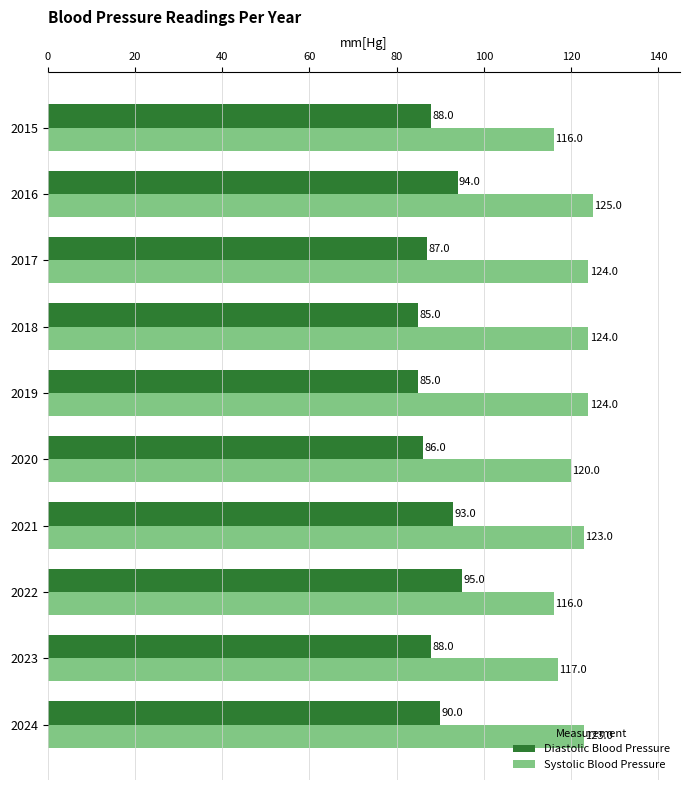

What is the sum of all Systolic Blood Pressure values?

1212